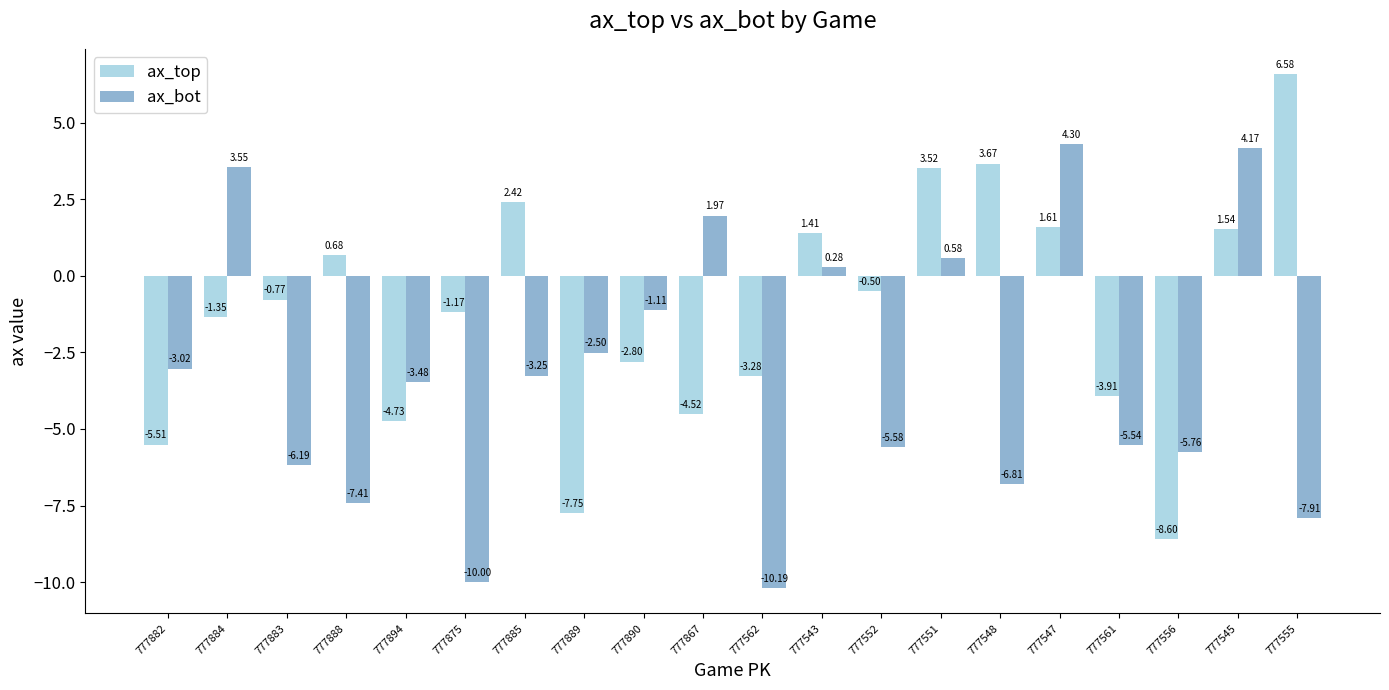

Which series has the largest total across all categories?

ax_top